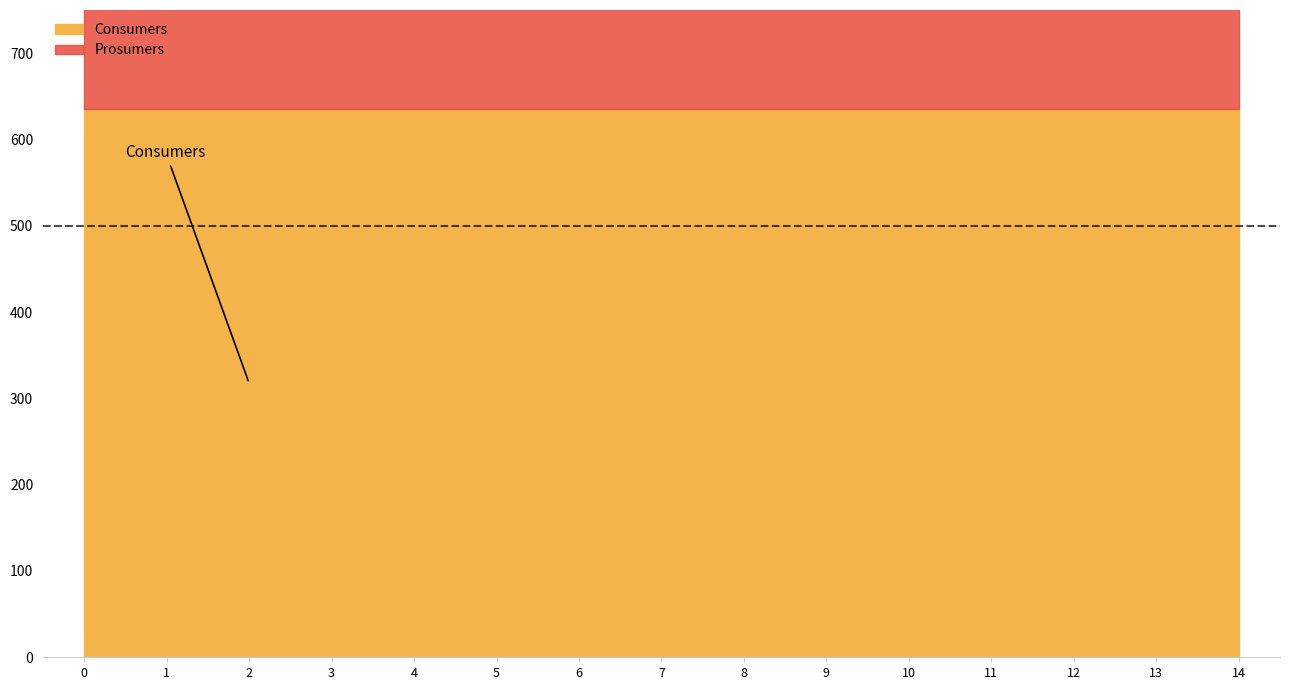

What is the total value across all series at 8?

1075